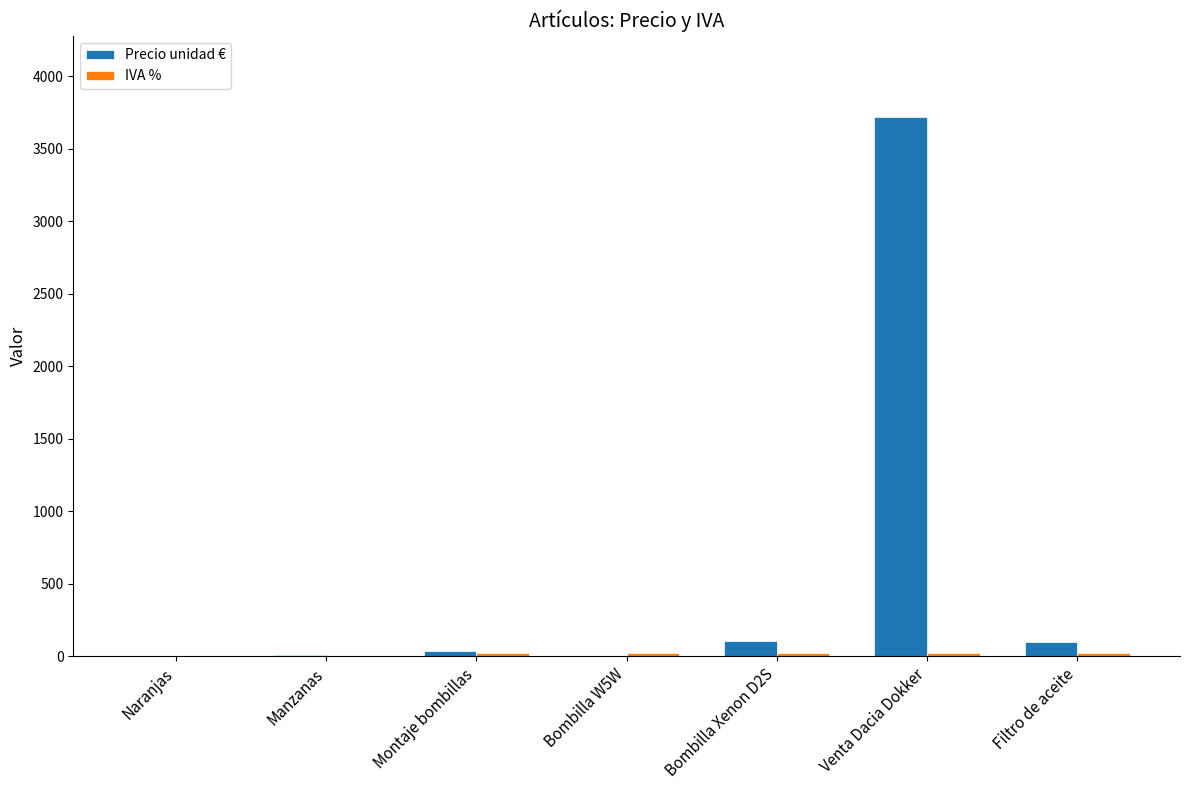

True or false: Precio unidad € has a value of 3719.0 at Venta Dacia Dokker.

True